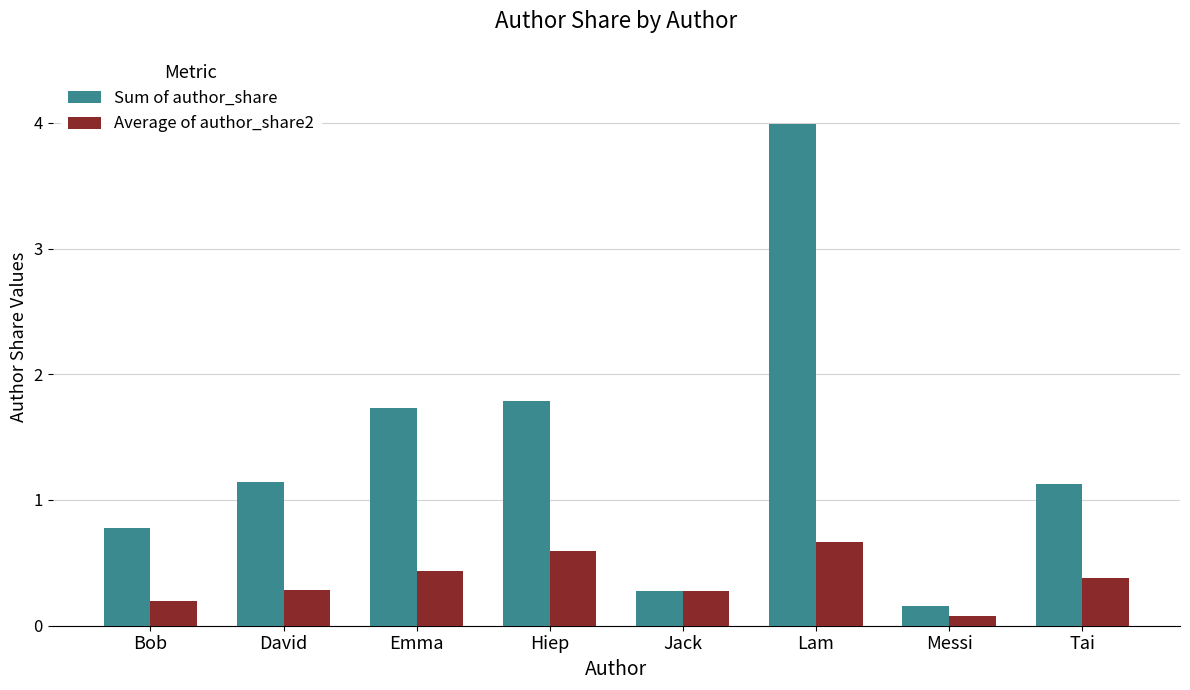

What is the average value of the Average of author_share2 series?

0.4